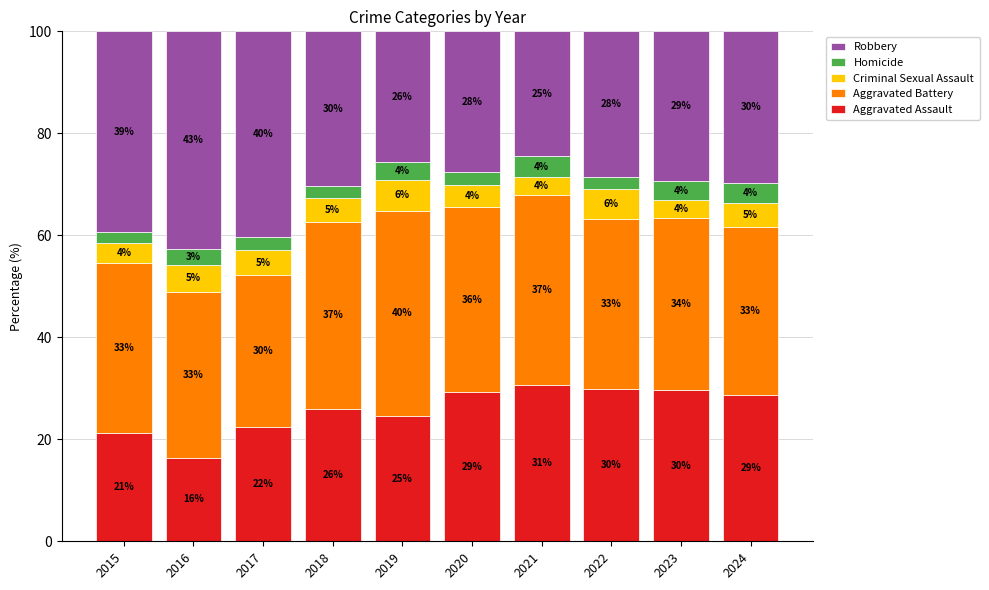

Are the bars horizontal?

No